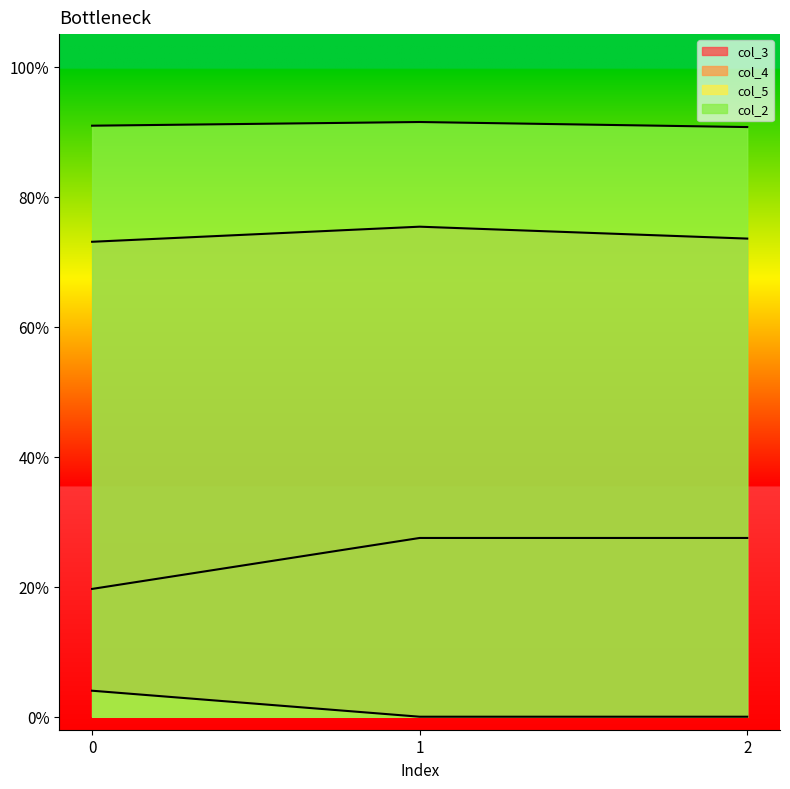

What is the average value of the col_4 series?

0.7